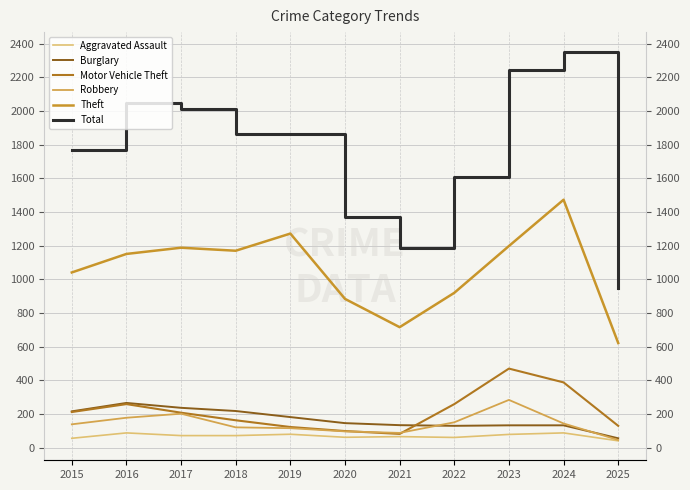

The value of Motor Vehicle Theft at 2022 is 404. True or false?

False